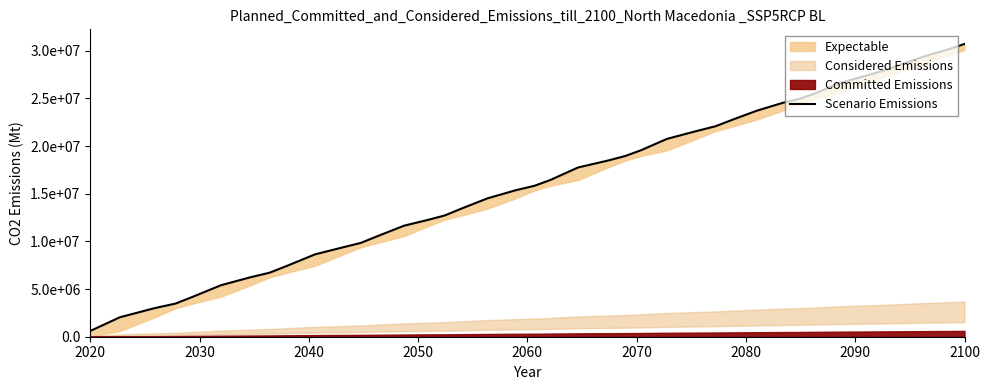

What is the minimum value shown in the chart?

603000.0